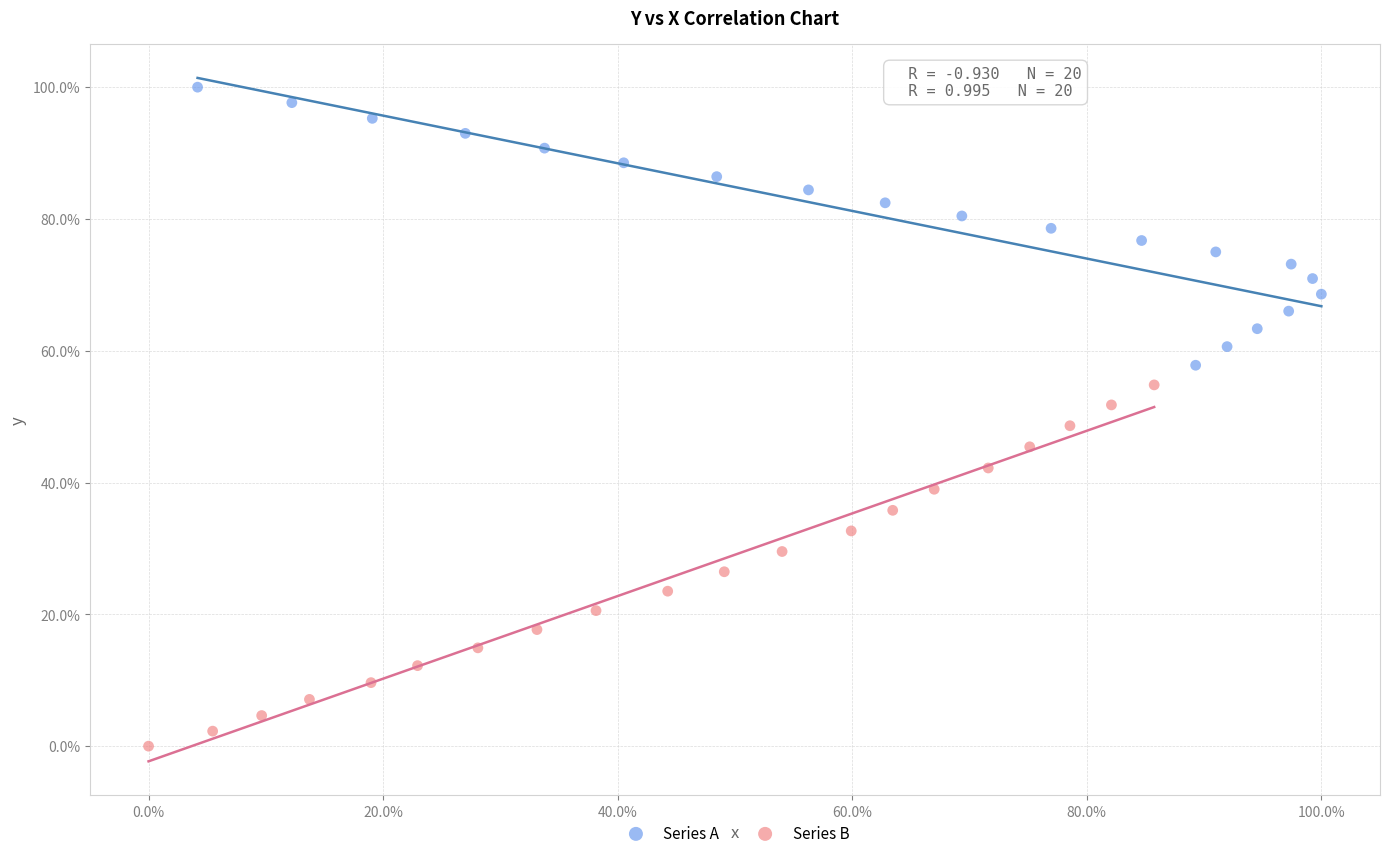

Which series reaches the minimum Y coordinate?

Series B